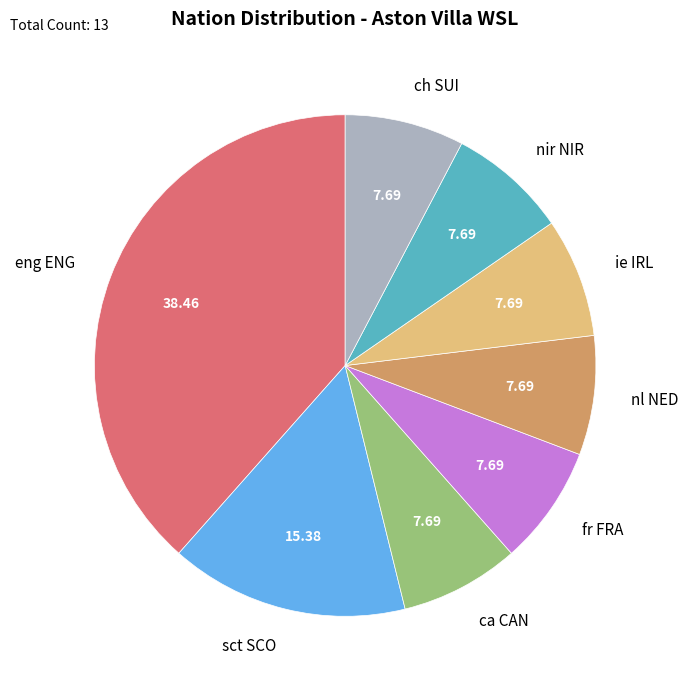

What is the ratio of the value at fr FRA to the value at ca CAN?

1.0